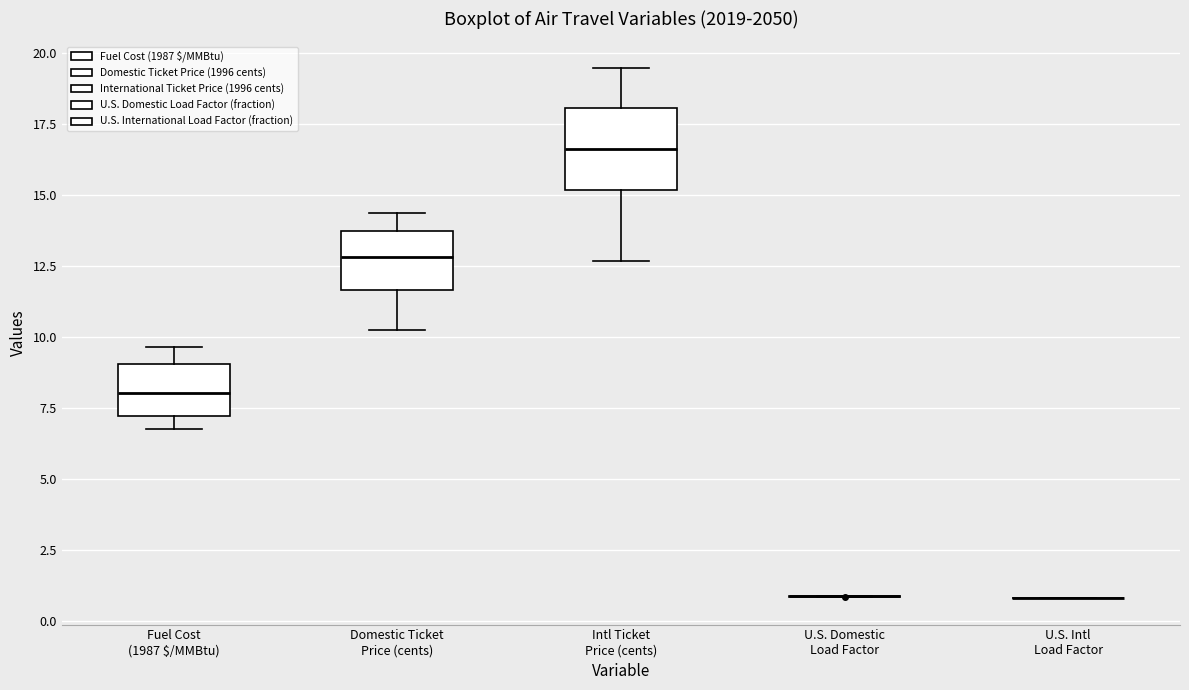

Reading left to right, read every box against the y-axis: the position of its median line, the range the box covers, and the ends of its whiskers. The values are not printed on the chart, so give them approximately, as read against the axis.

Fuel Cost (1987 $/MMBtu): median 8.0, box 7.0 to 9.0, whiskers 7.0 (just below the box's lower edge) to 9.5
Domestic Ticket Price (cents): median 13.0, box 11.5 to 13.5, whiskers 10.0 to 14.5
Intl Ticket Price (cents): median 16.5, box 15.0 to 18.0, whiskers 12.5 to 19.5
U.S. Domestic Load Factor: box collapsed to a line at 1.0, whiskers 1.0 to 1.0
U.S. Intl Load Factor: box collapsed to a line at 1.0, whiskers 1.0 to 1.0